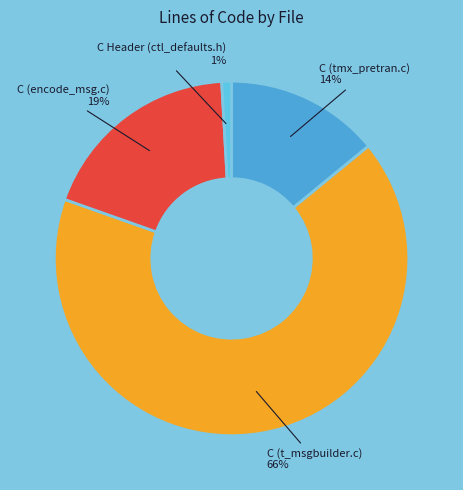

How many segments does this pie chart have?

4